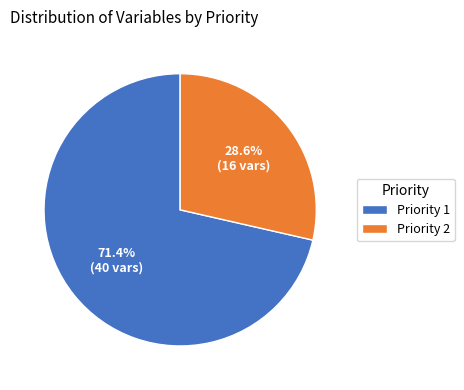

Which slice represents more than half of the pie?

Priority 1